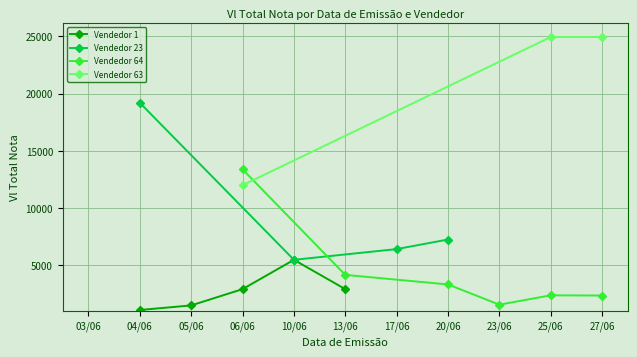

At which category does Vendedor 1 reach its first local peak?

10/06